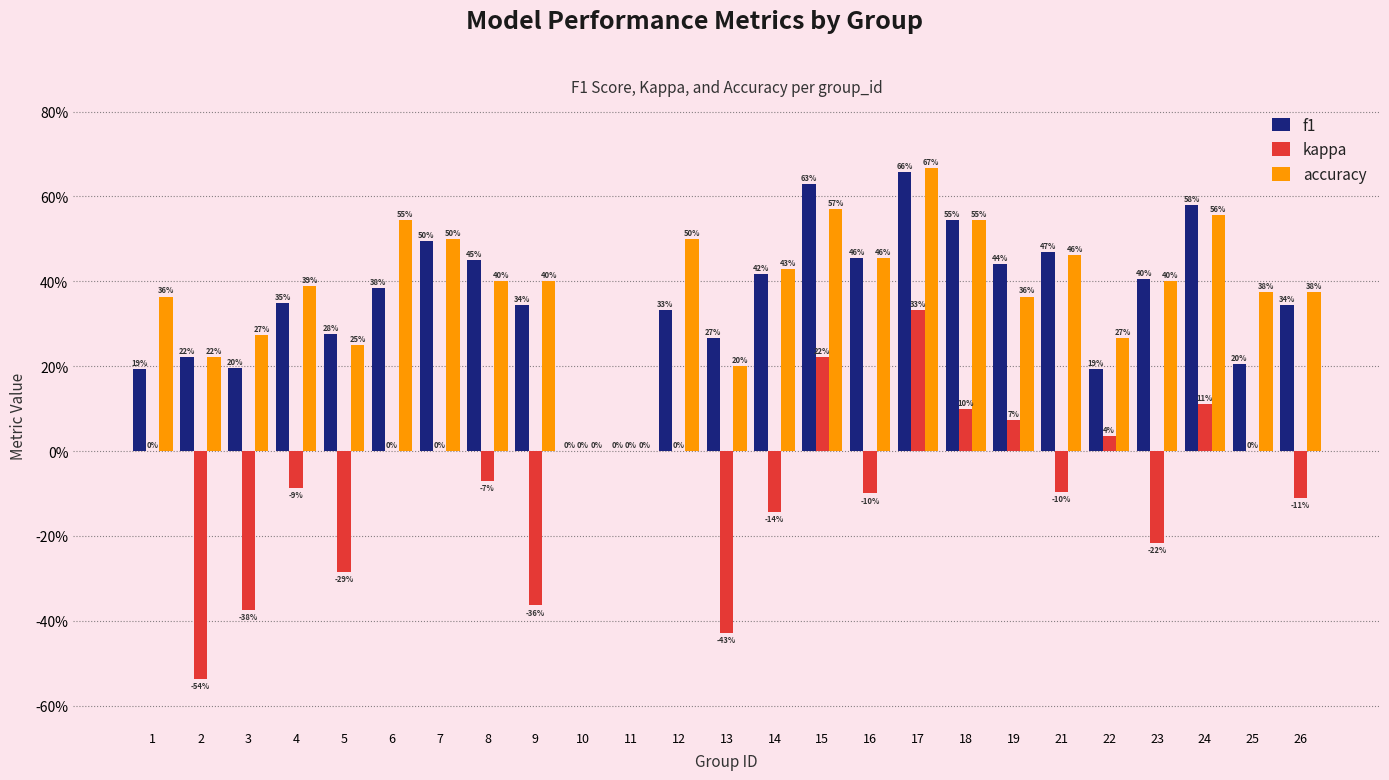

What is the average value of the accuracy series?

0.4